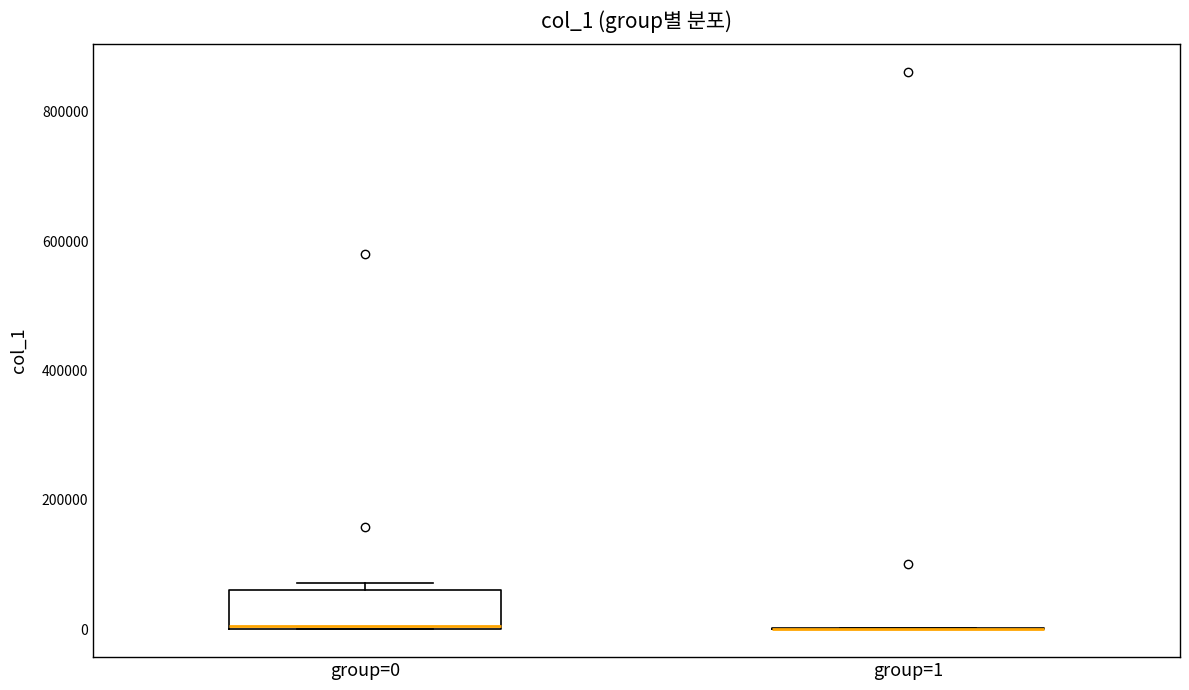

Reading left to right, transcribe this box plot: for each box, give where its median line is, the range the box spans, and where its two whiskers end, as read against the y-axis. The values are not printed on the chart, so give them approximately, as read against the axis.

group=0: median 0, box 0 to 60000, whiskers 0 to 80000
group=1: box collapsed to a line at 0, whiskers 0 to 0